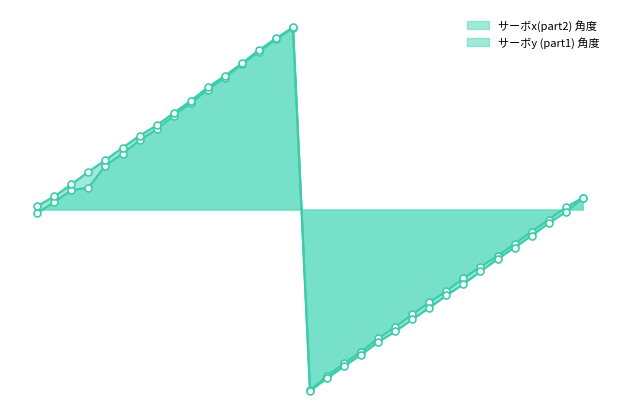

How many categories are shown in the chart?

33